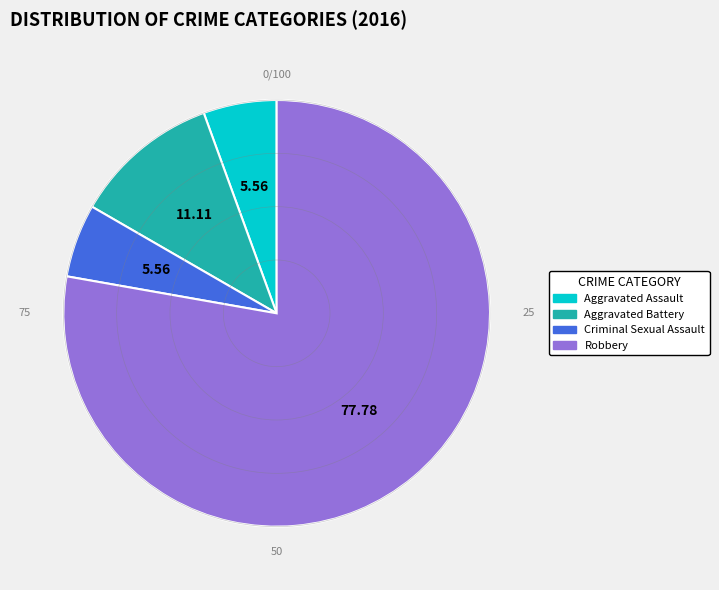

What is the largest slice in the pie chart?

Robbery